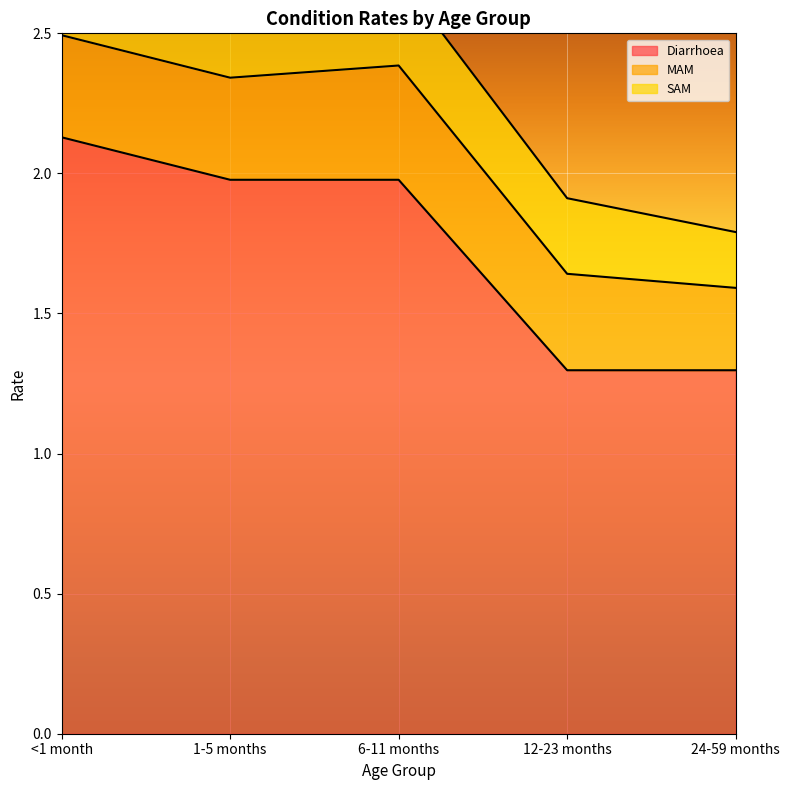

At which label does Diarrhoea reach its peak?

<1 month